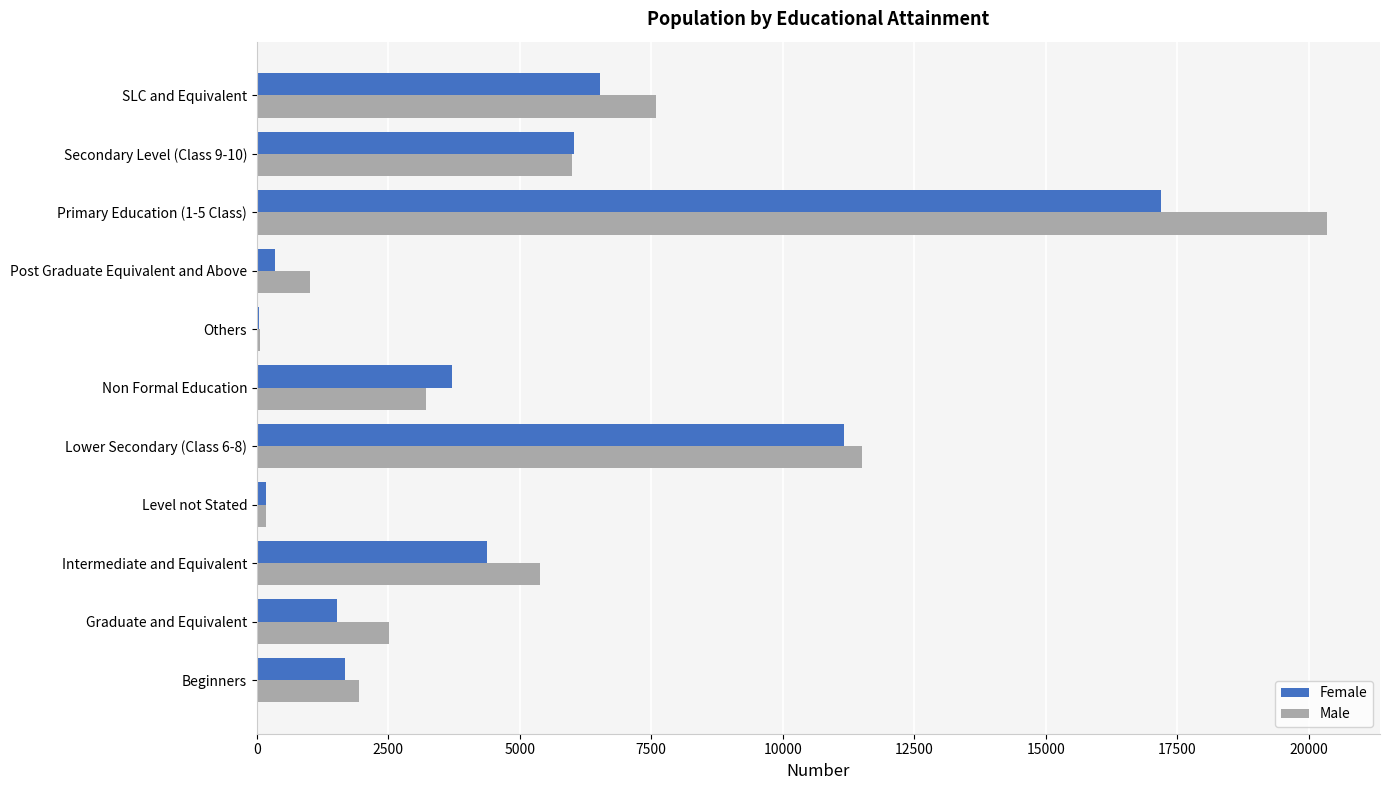

Which series changed the most between Graduate and Equivalent and Non Formal Education?

Female